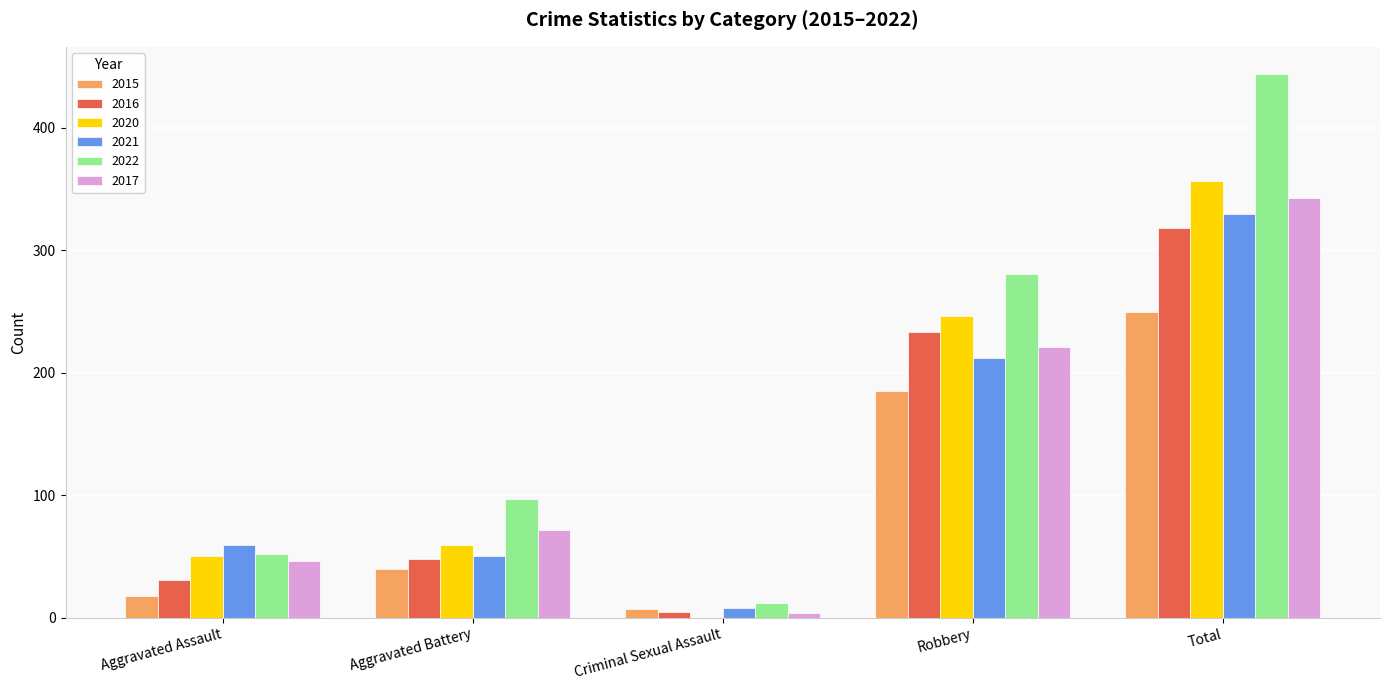

What is the difference between the 2015 values at Robbery and Aggravated Assault?

167